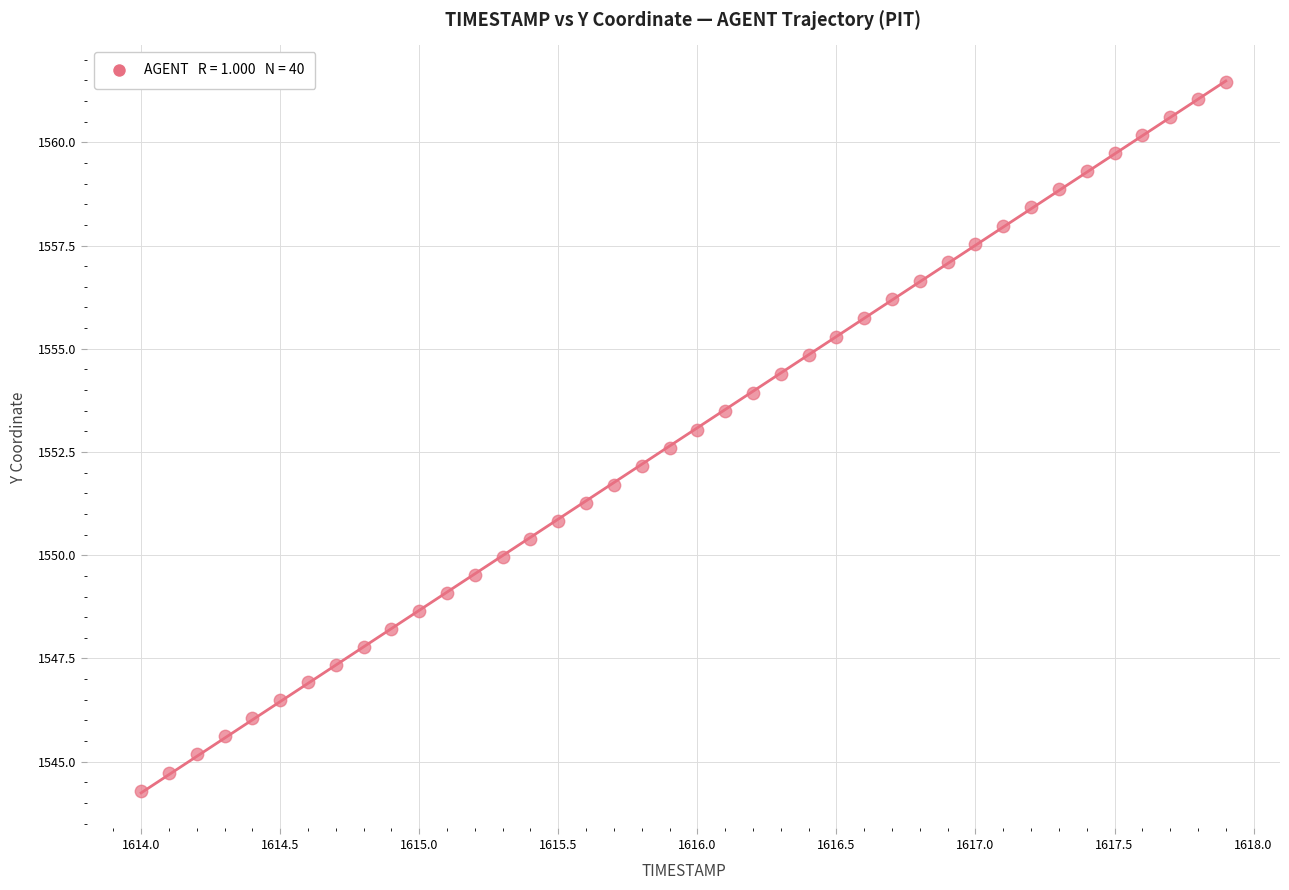

What is the range of X values (max minus min)?

3.9